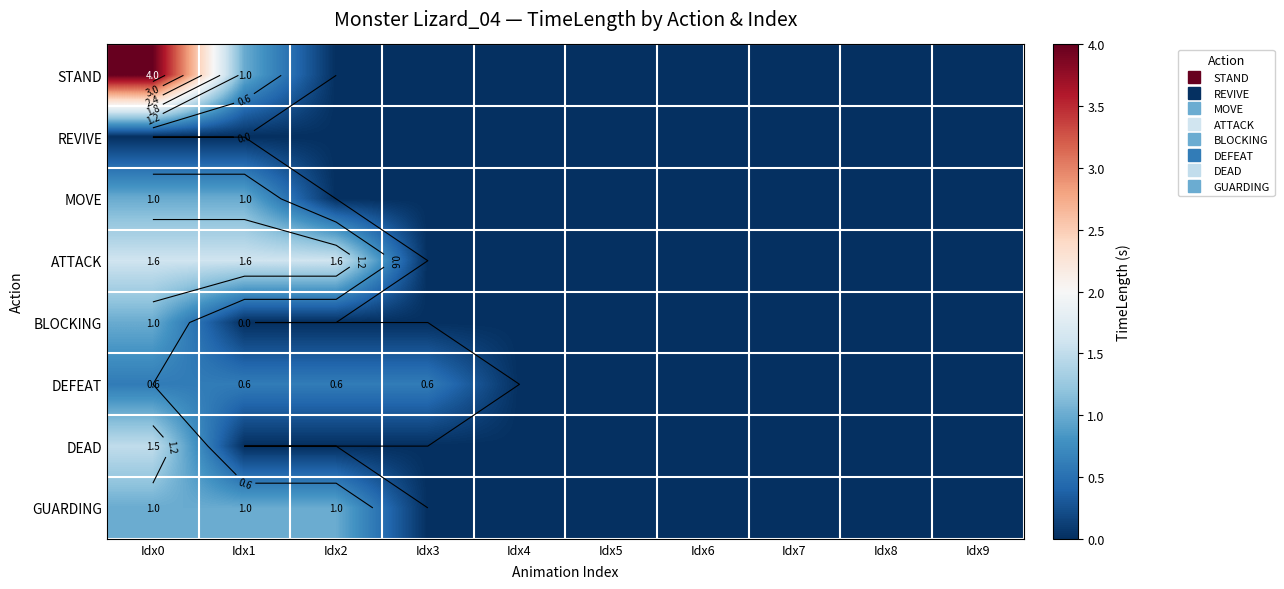

What is the greatest value displayed?

4.0